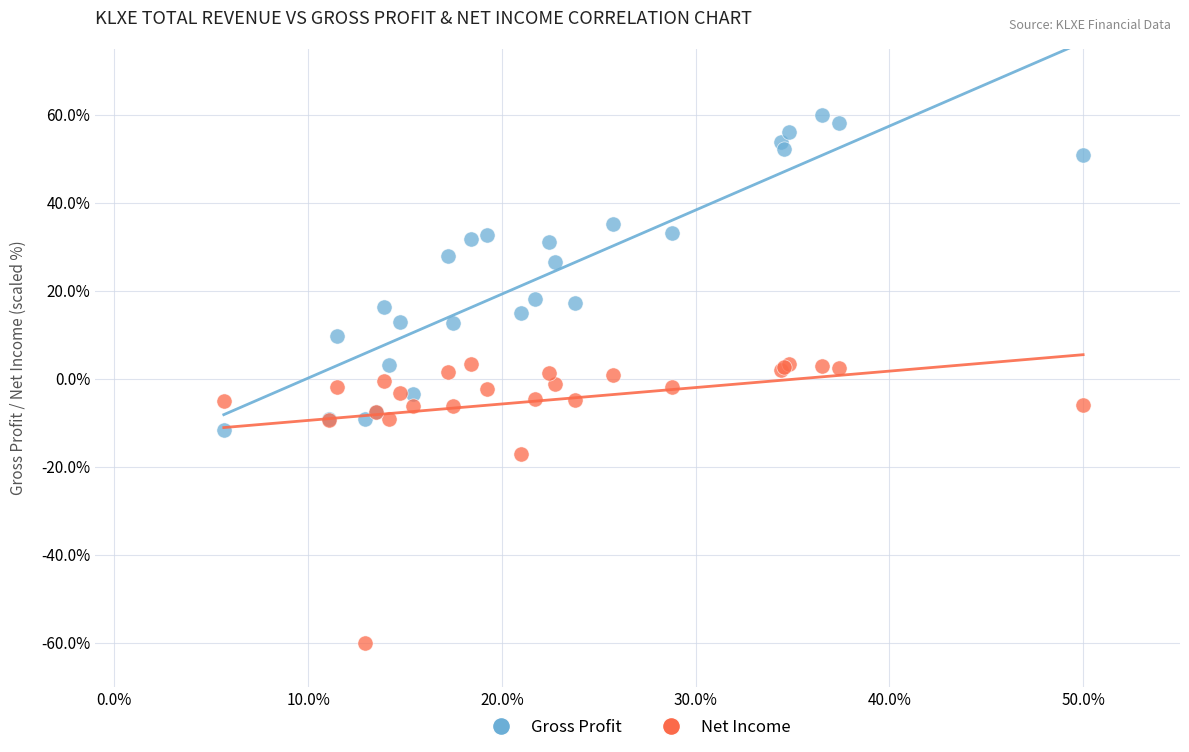

In the Net Income series, what Y value is closest to -28?

-17.2